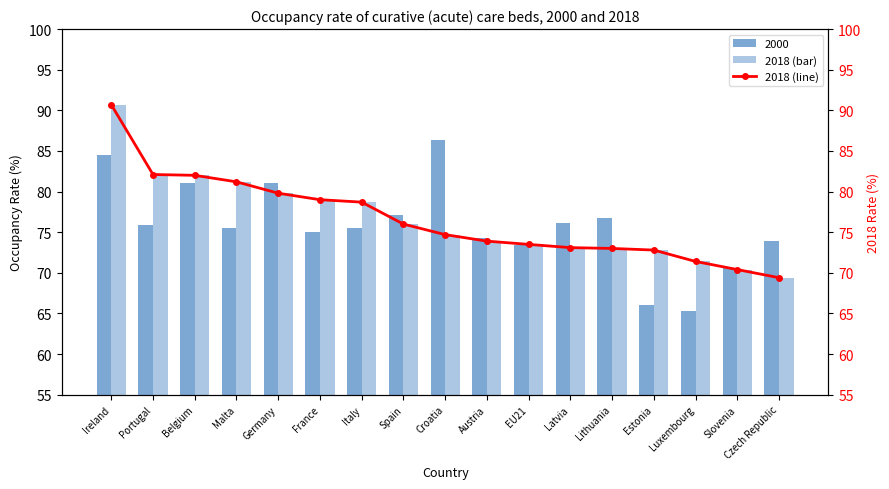

What is the label of the 17th bar from the left?

Czech Republic